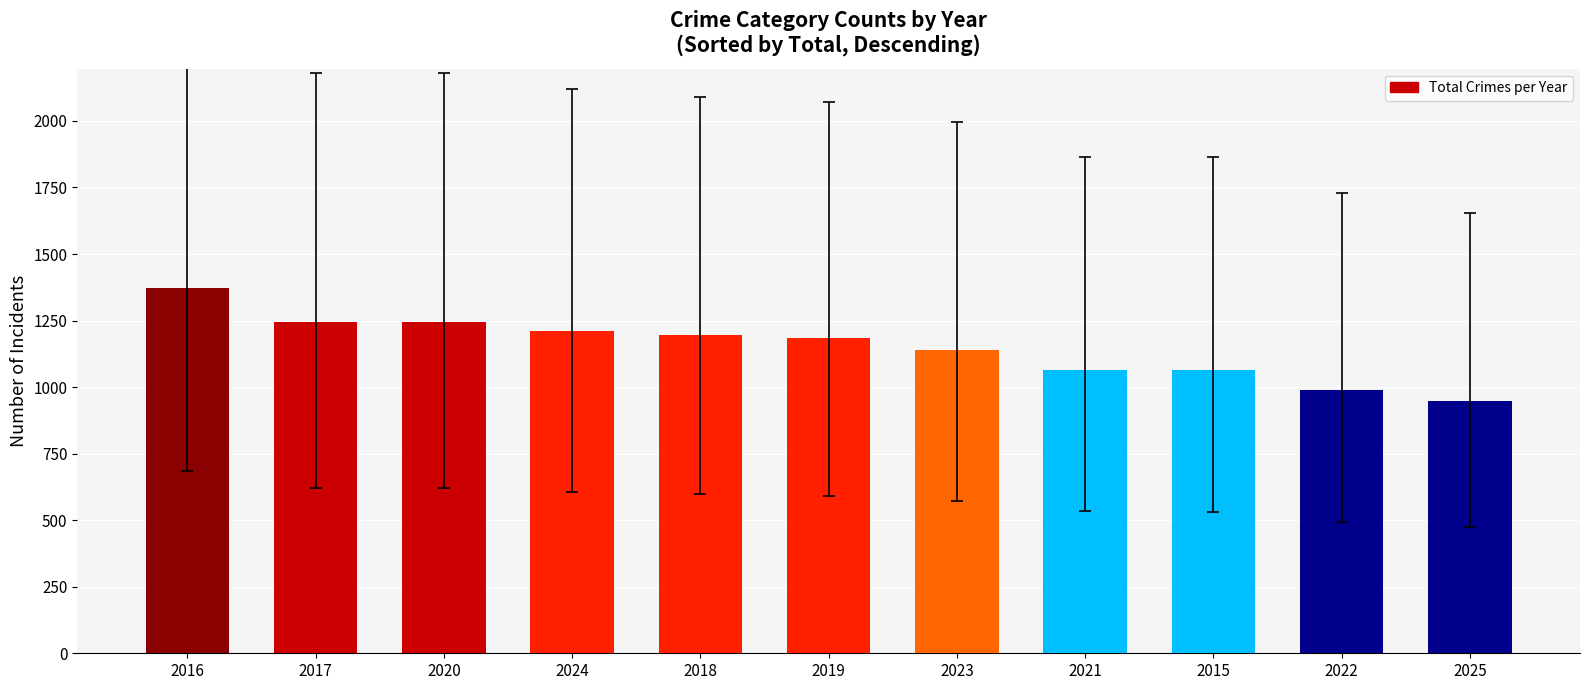

What is the value of the 2nd bar from the left?

1245